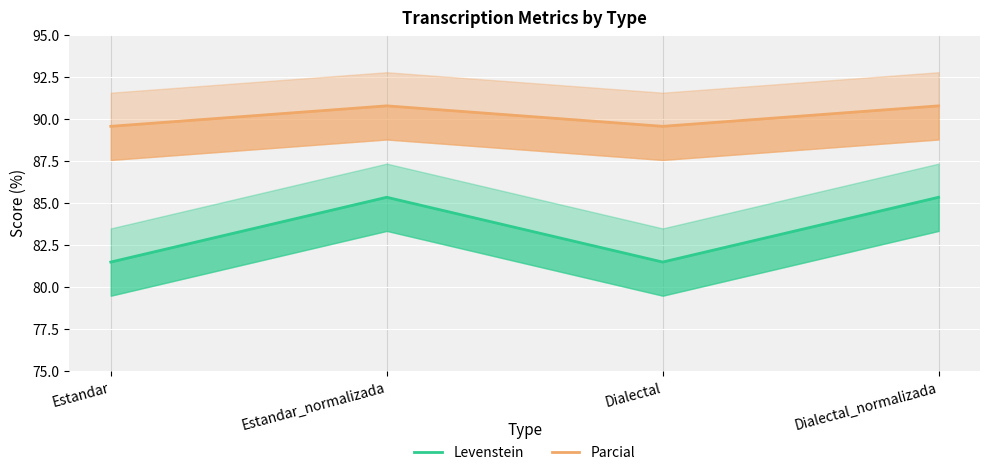

Reading left to right, transcribe all the data shown in this chart.

Levenstein: Estandar=81.5	Estandar_normalizada=85.3	Dialectal=81.5	Dialectal_normalizada=85.3
Parcial: Estandar=89.6	Estandar_normalizada=90.8	Dialectal=89.6	Dialectal_normalizada=90.8